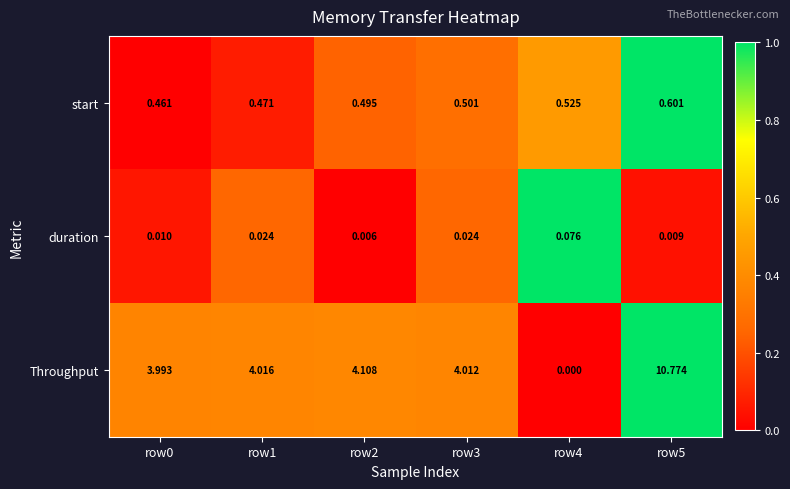

What is the difference between the highest and lowest values at row3?

4.0